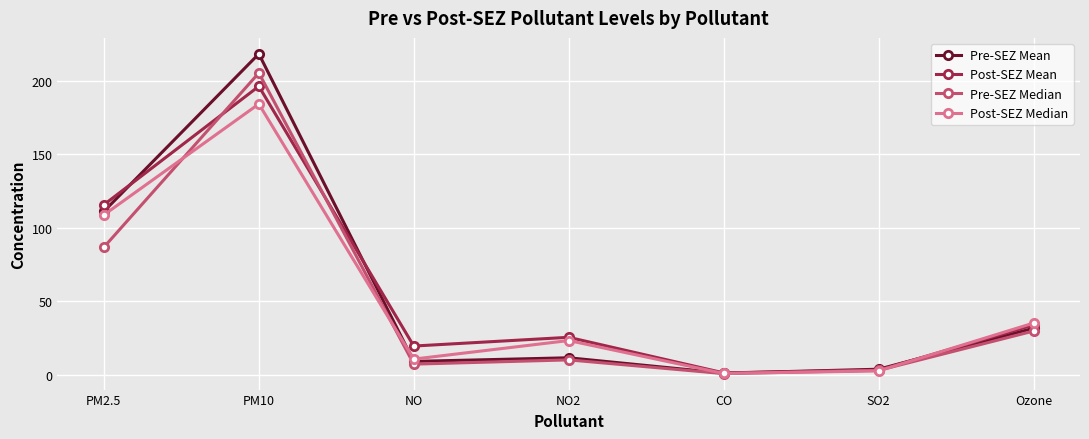

Which series has the largest range (max minus min)?

Pre-SEZ Mean